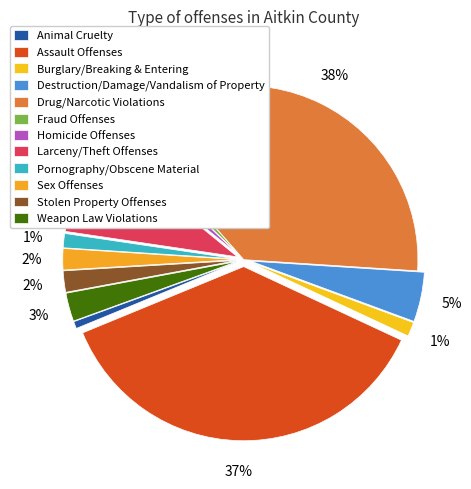

Is the sum of Fraud Offenses and Destruction/Damage/Vandalism of Property greater than half?

No